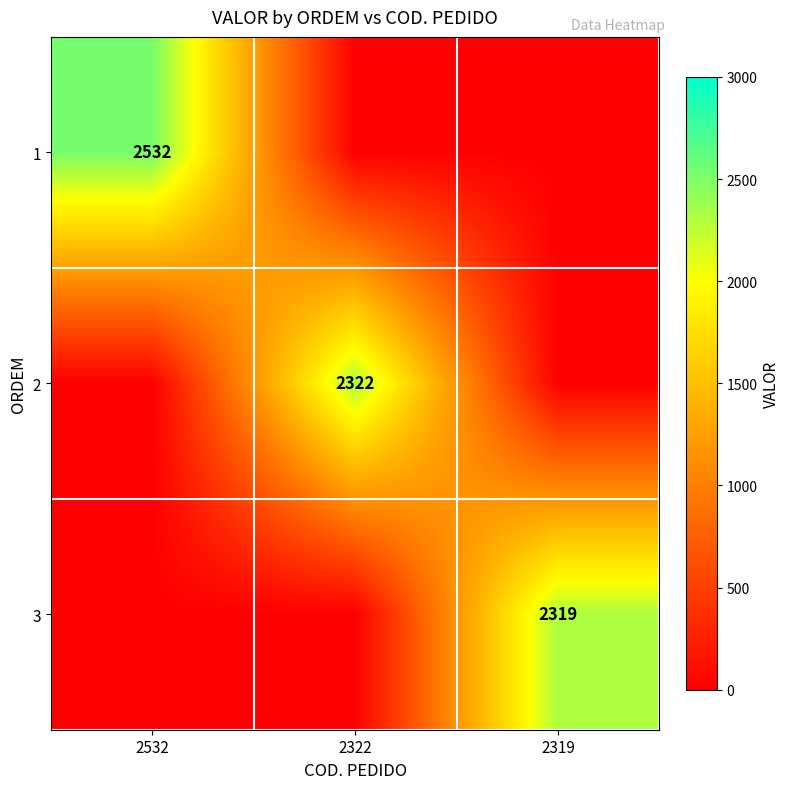

The 3 series shows 1406 at 2319. True or false?

False